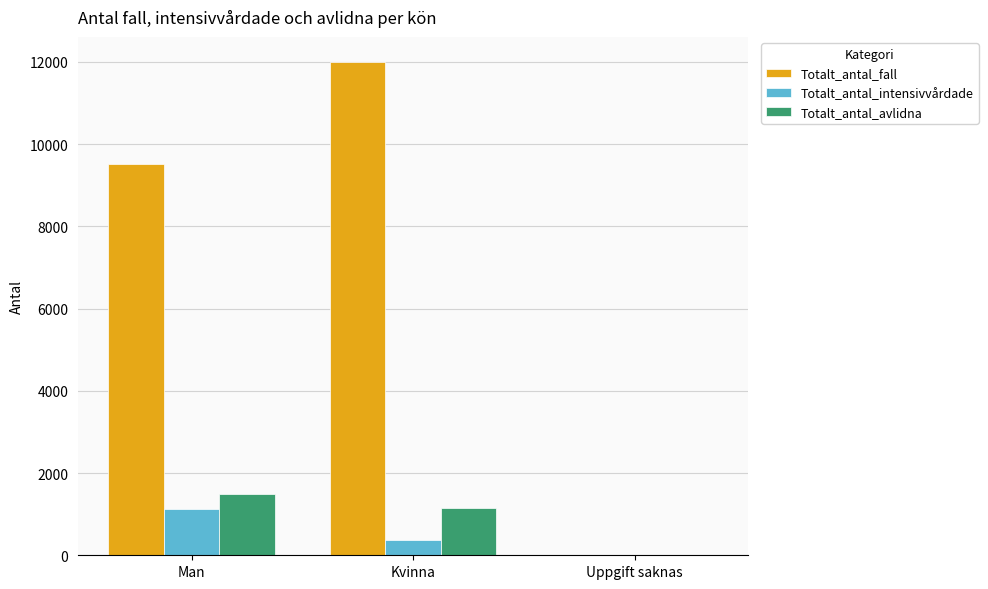

Which series has the largest total across all categories?

Totalt_antal_fall